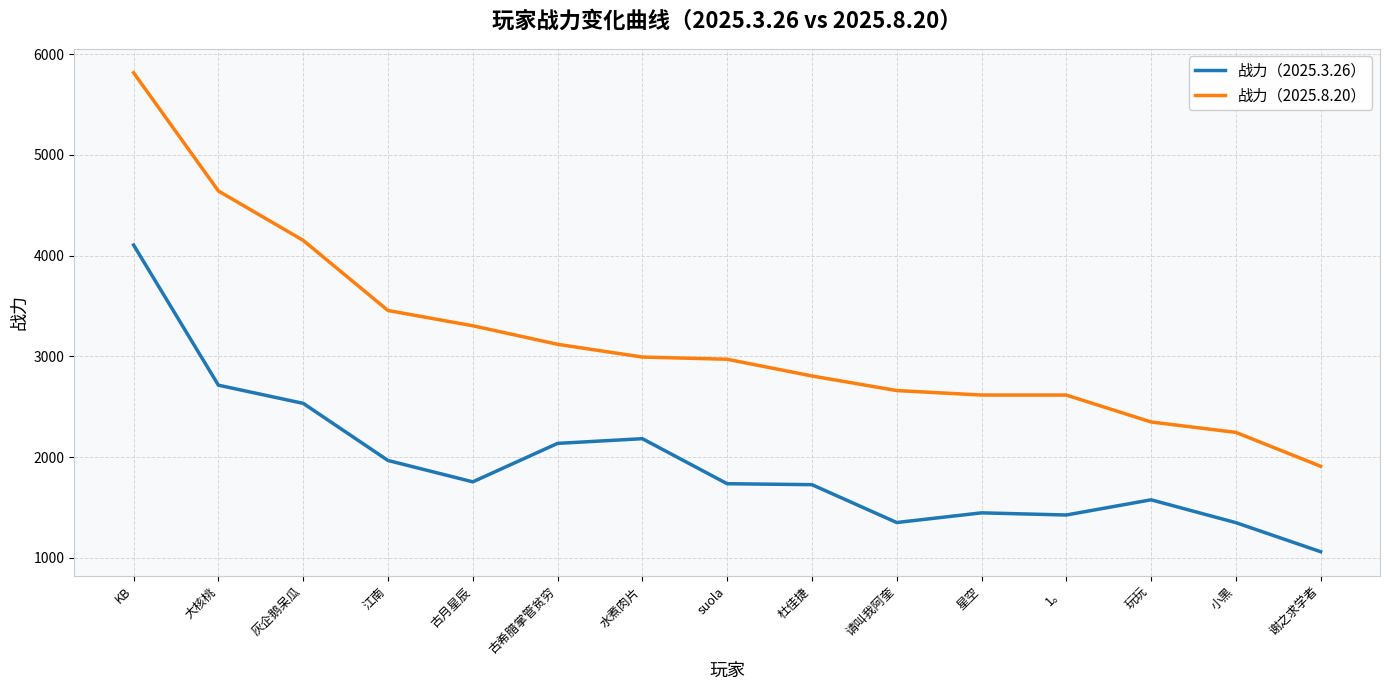

True or false: 战力（2025.8.20） has more than 2 points higher than both neighbors.

False